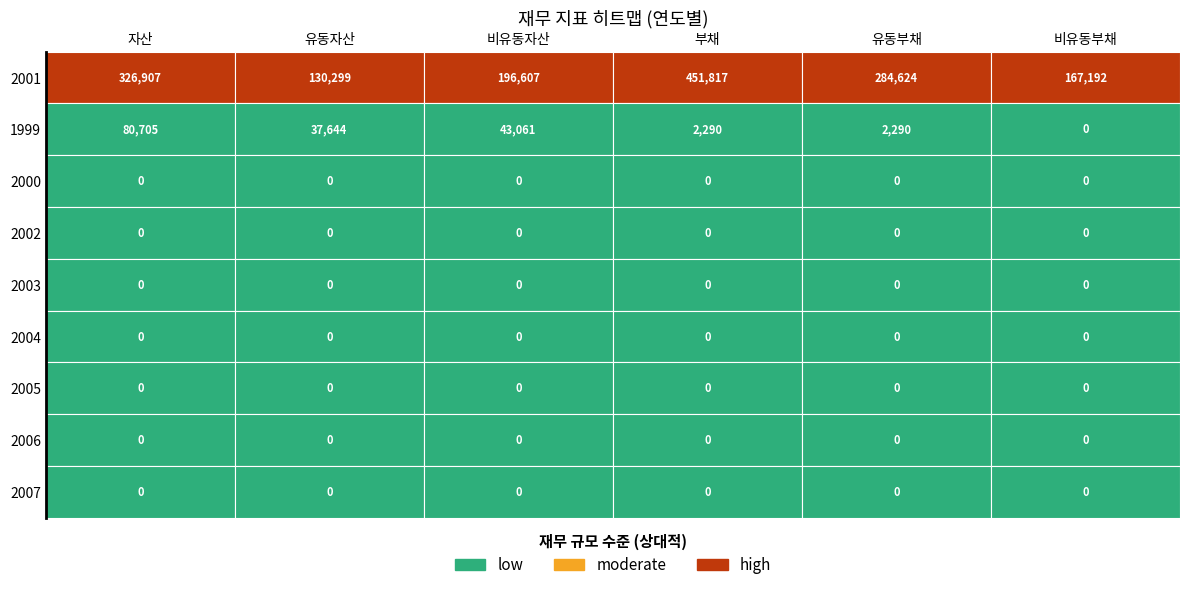

What is the difference between the second highest and minimum values in the 자산 series?

80705